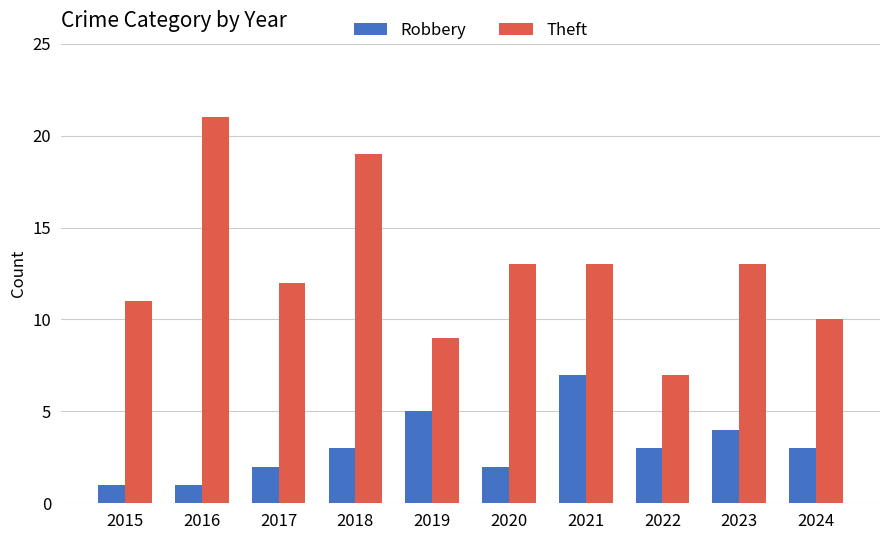

At how many categories does at least one series exceed 20?

1